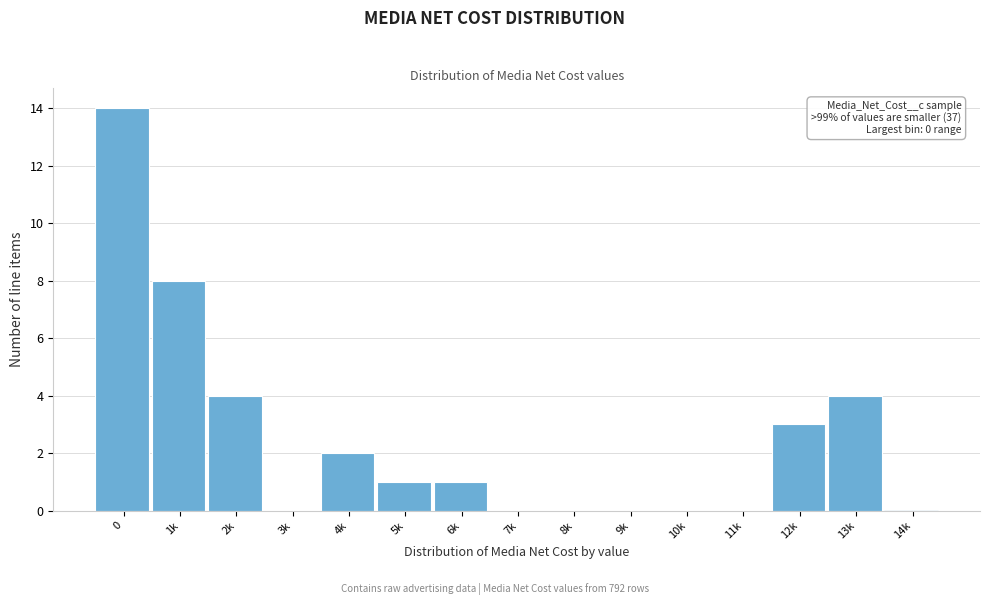

Reading left to right, extract all data points from this chart.

0=14	1k=8	2k=4	3k=0	4k=2	5k=1	6k=1	7k=0	8k=0	9k=0	10k=0	11k=0	12k=3	13k=4	14k=0